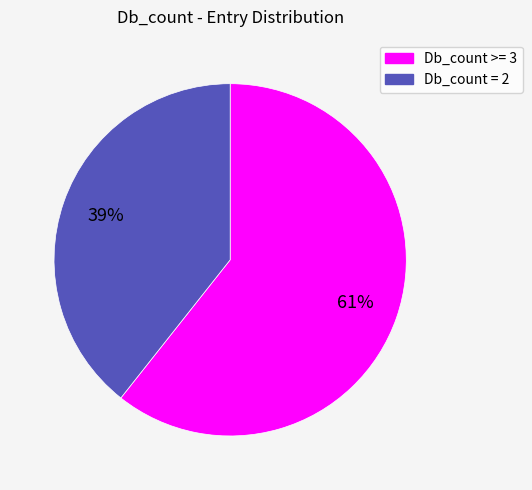

Is there any slice that represents more than half of the pie?

Yes